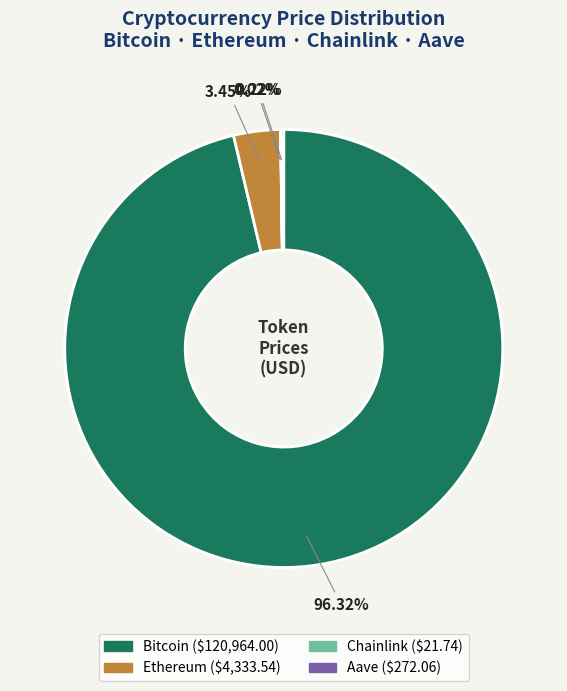

Is there any slice that represents more than half of the pie?

Yes